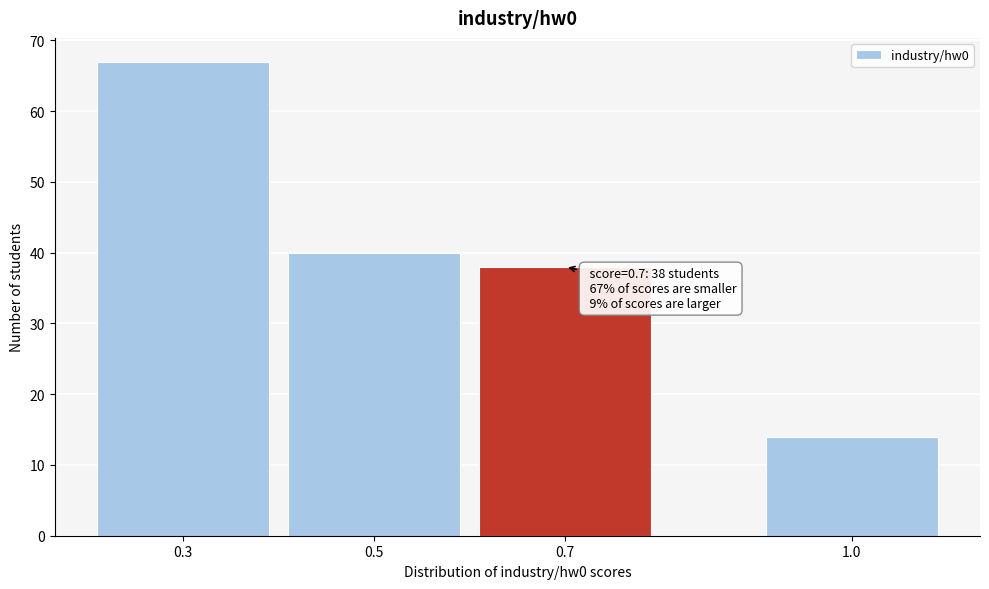

Reading left to right, what are all the values shown in this chart?

67	40	38	14